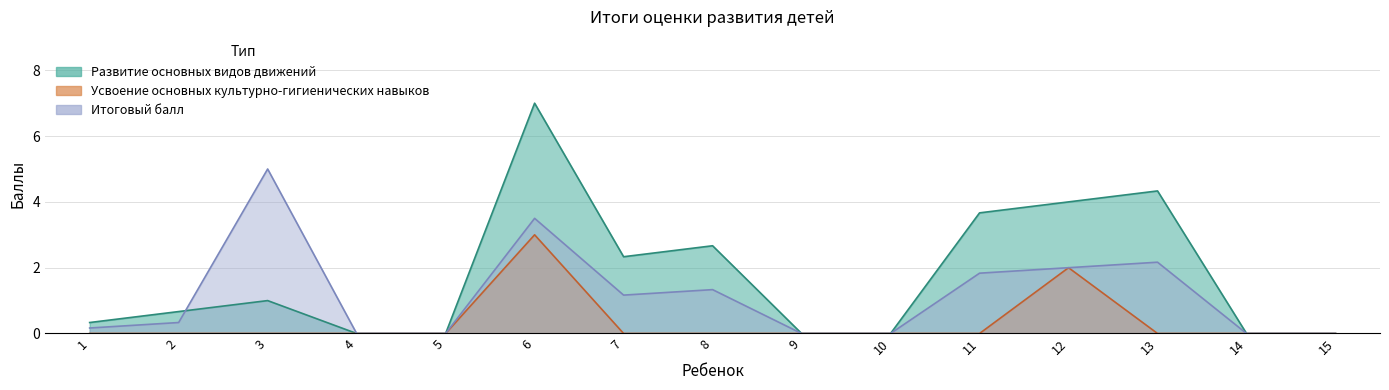

True or false: Усвоение основных культурно-гигиенических навыков and Развитие основных видов движений cross at least once.

False